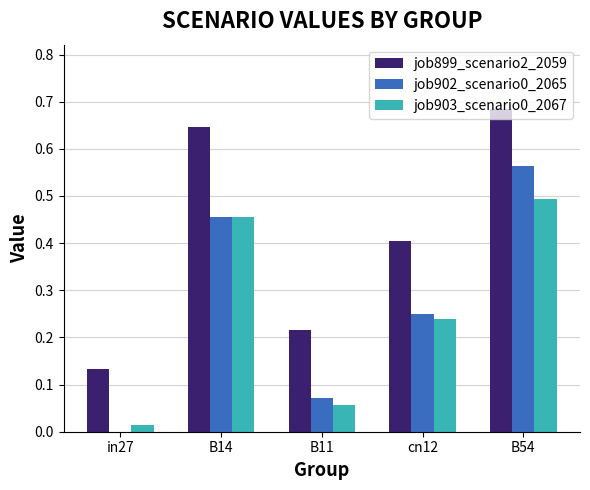

True or false: job903_scenario0_2067 has a value of 0.5 at B14.

True